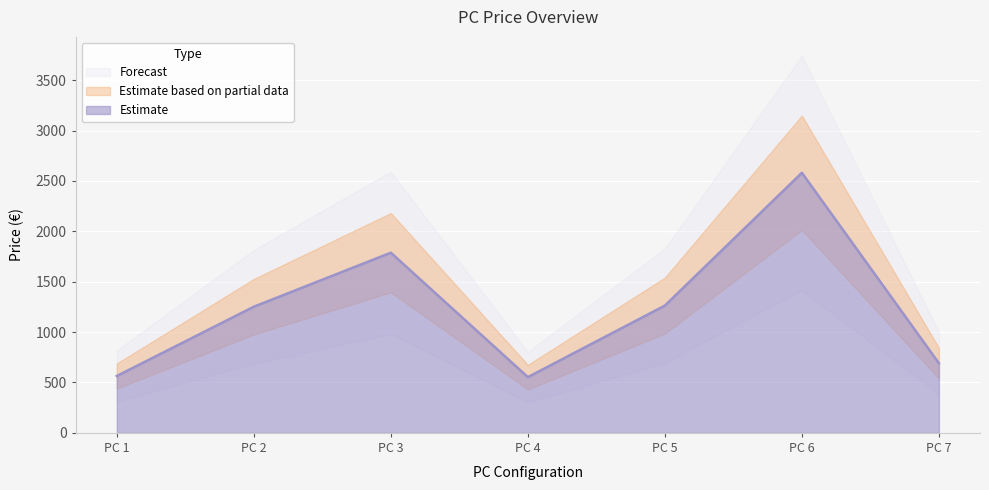

What is the sum of all values?

8692.9